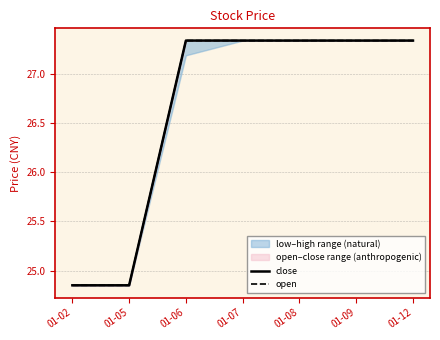

How many data points does each series have?

7